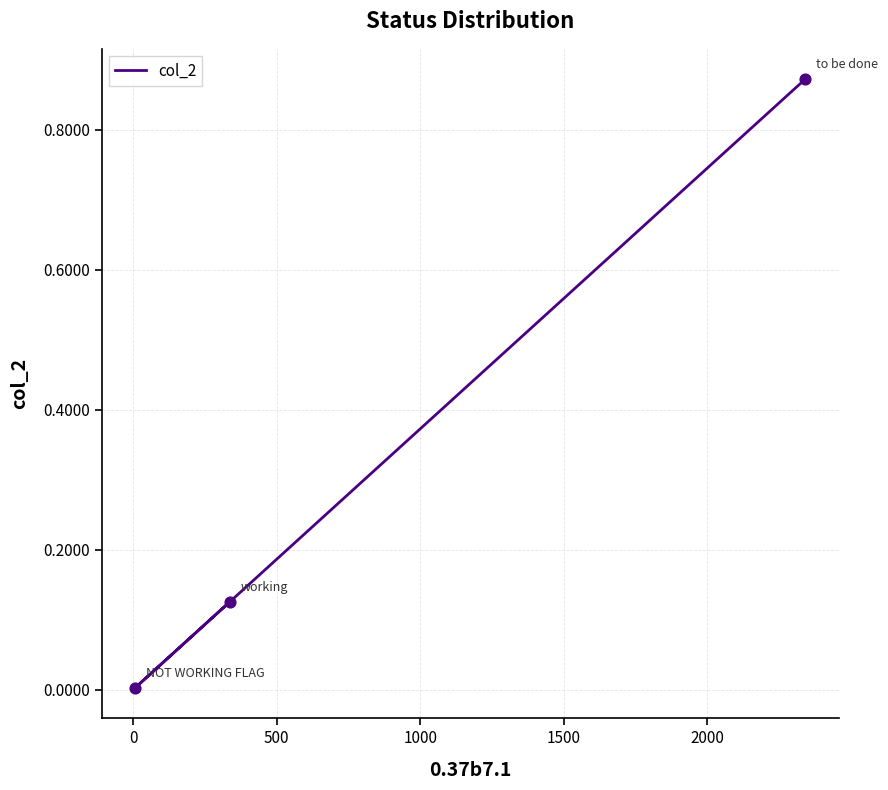

Which has a higher value, 500 or 0?

500